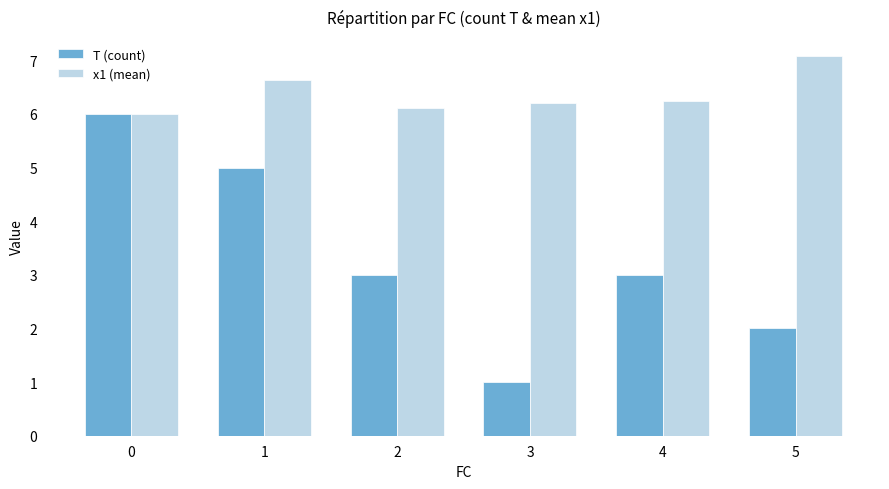

How many bars are there in total?

12